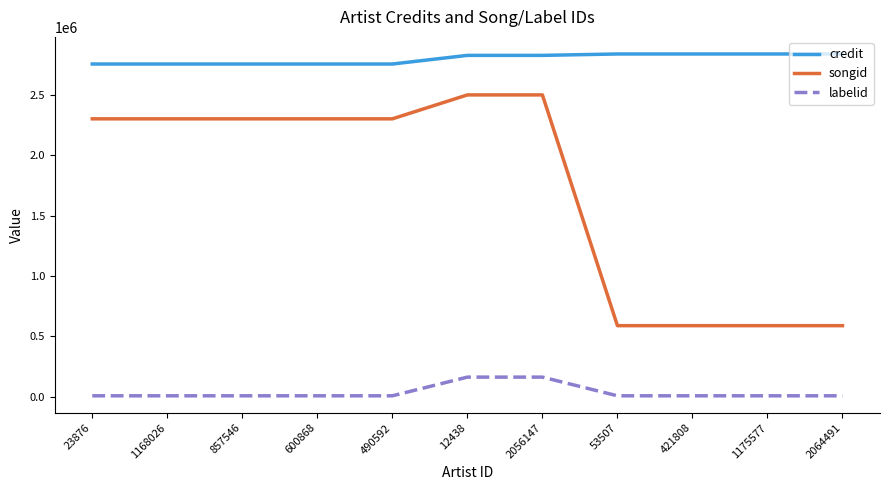

True or false: credit and songid cross at least once.

False